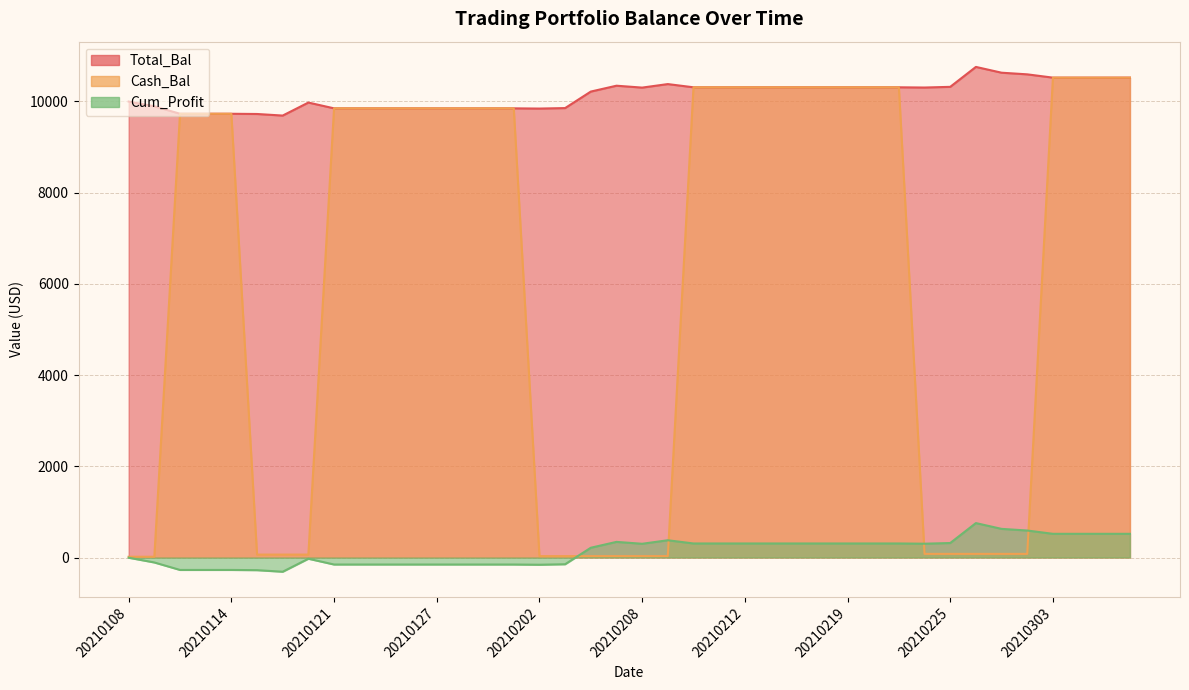

How many interior local valleys does the Total_Bal series have?

4